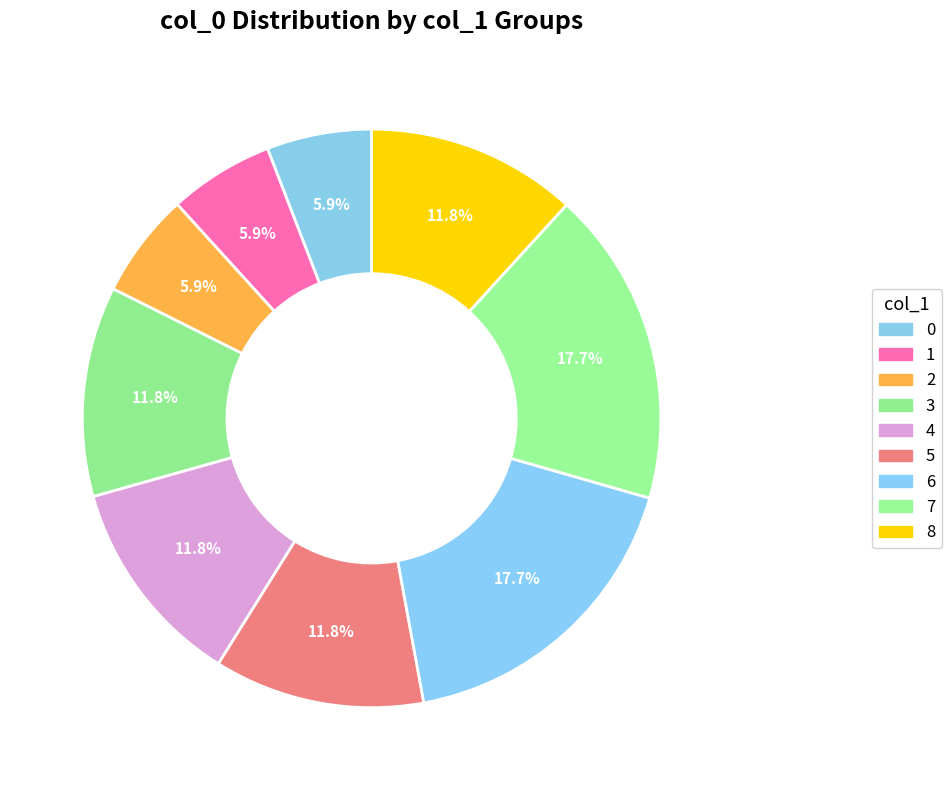

How much of the chart is everything except 2?

94.1%